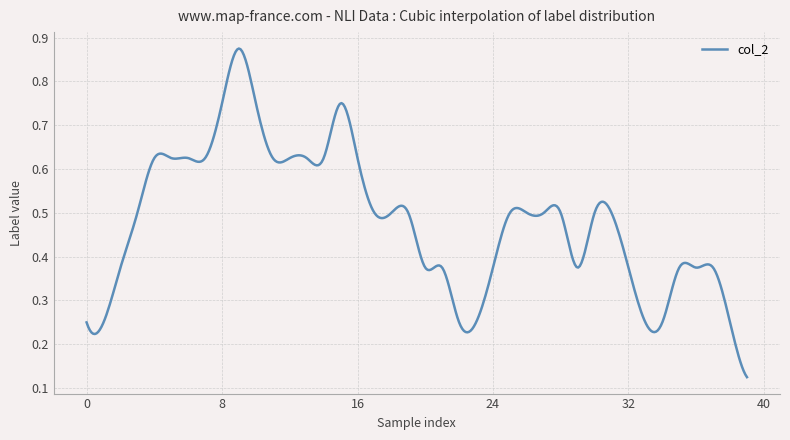

Is this an area chart (filled region under the line)?

No